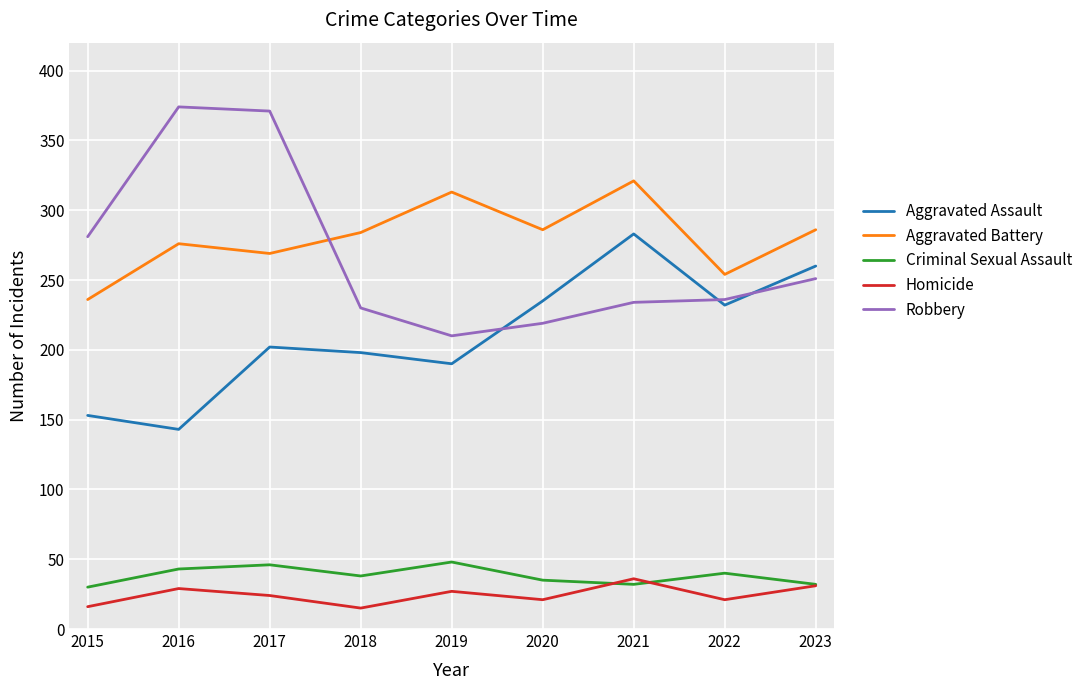

The Homicide series shows 16 at 2015. True or false?

True